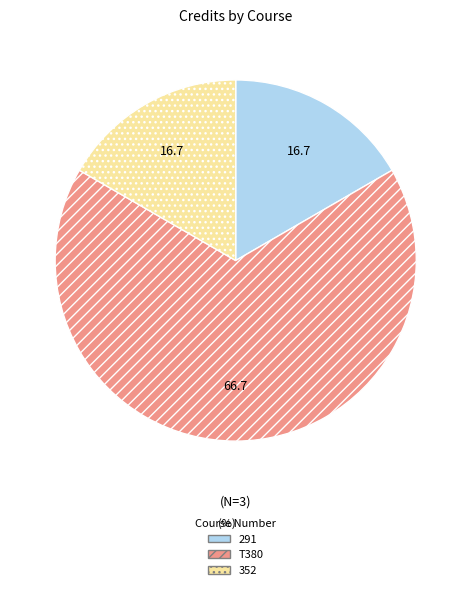

Which has a higher value, T380 or 291?

T380